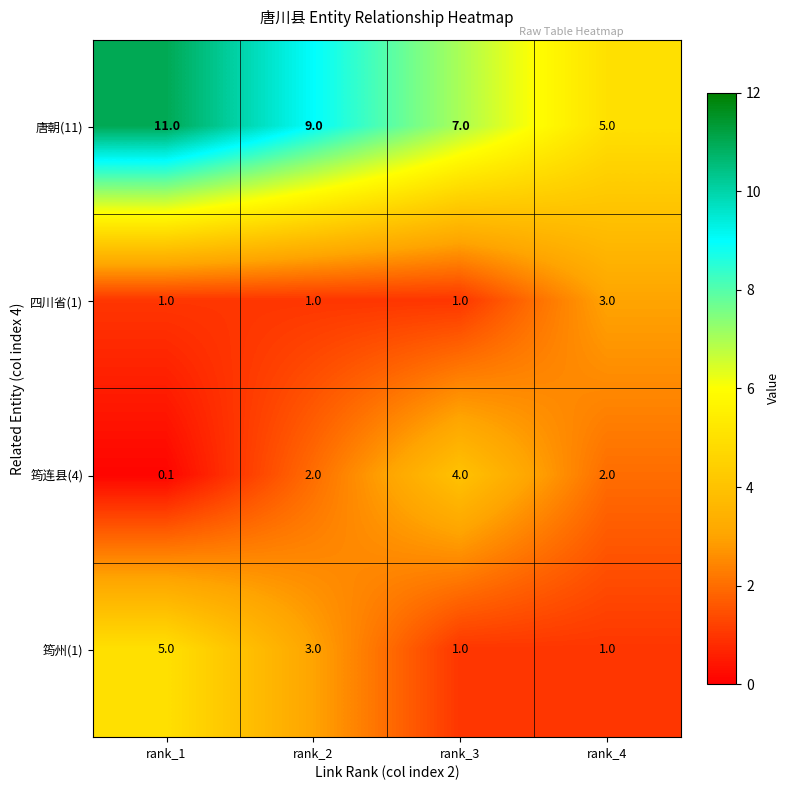

Where does the 唐朝(11) series first go above 9?

rank_1